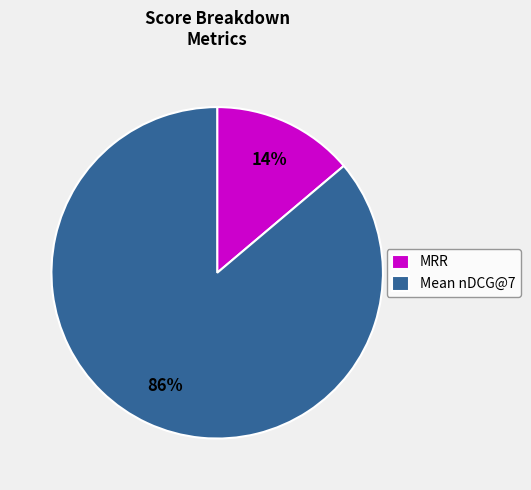

Which category has the biggest portion of the pie?

Mean nDCG@7